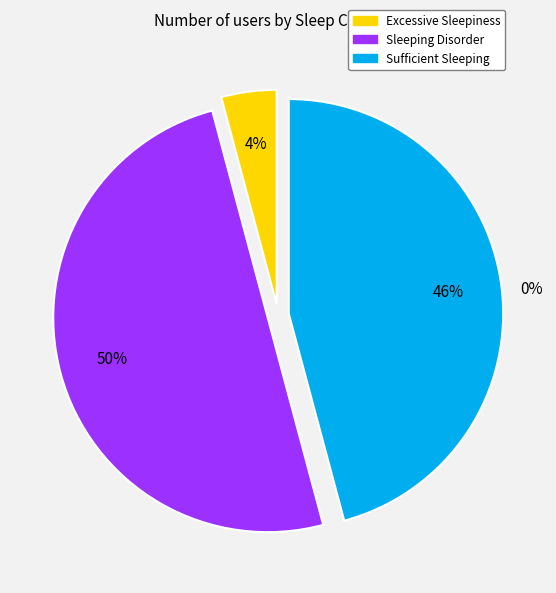

Which category has the smallest portion of the pie?

Excessive Sleepiness